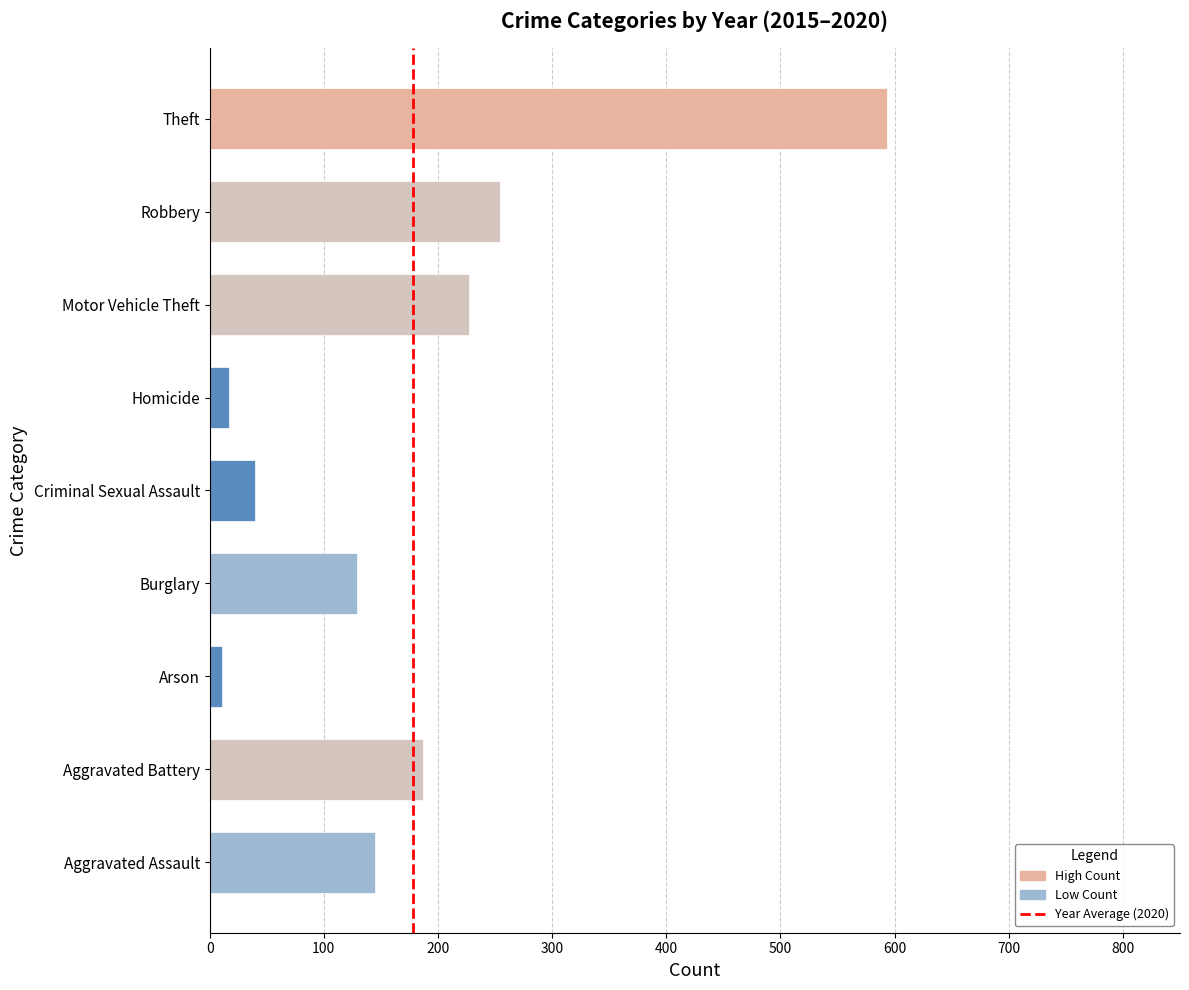

Where is the data nearest to the value 302?

Robbery